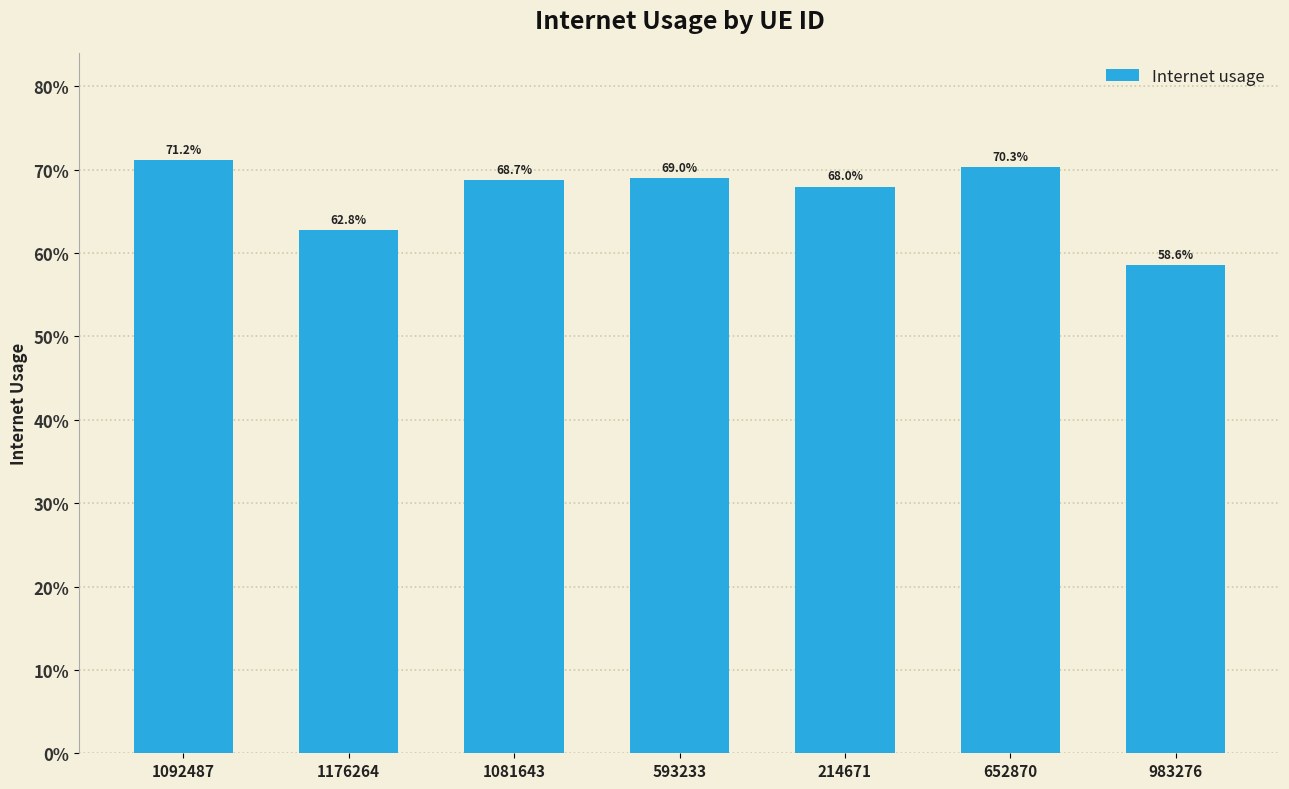

Reading right to left, extract all data points from this chart.

983276=0.6	652870=0.7	214671=0.7	593233=0.7	1081643=0.7	1176264=0.6	1092487=0.7